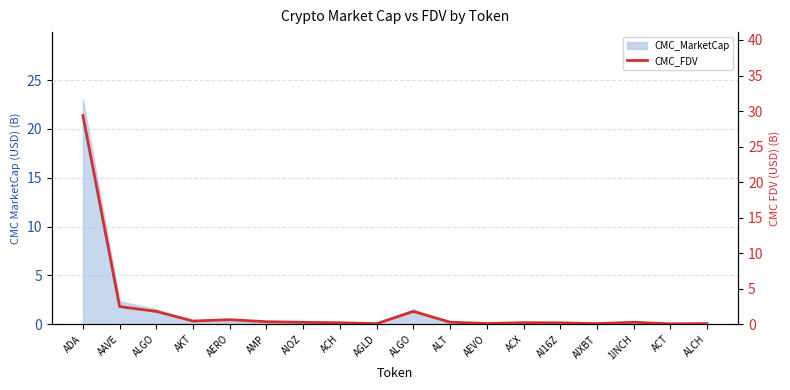

Which has a higher value, ADA or AKT?

ADA